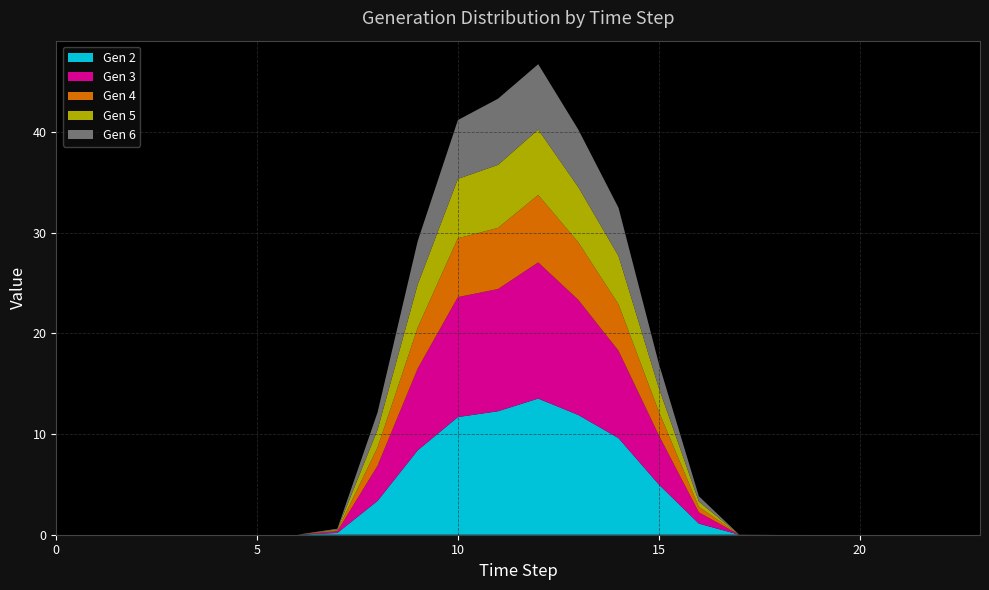

Reading left to right, transcribe all the data shown in this chart.

Gen 2: 0.0	0.0	0.0	0.0	0.0	0.0	0.0	0.2	3.4	8.4	11.7	12.3	13.5	11.9	9.6	5.0	1.1	0.0	0.0	0.0	0.0	0.0	0.0	0.0
Gen 3: 0.0	0.0	0.0	0.0	0.0	0.0	0.0	0.2	3.5	8.1	11.9	12.1	13.5	11.4	8.7	4.9	1.1	0.0	0.0	0.0	0.0	0.0	0.0	0.0
Gen 4: 0.0	0.0	0.0	0.0	0.0	0.0	0.0	0.1	1.8	4.1	5.8	6.1	6.7	5.7	4.6	2.4	0.5	0.0	0.0	0.0	0.0	0.0	0.0	0.0
Gen 5: 0.0	0.0	0.0	0.0	0.0	0.0	0.0	0.1	1.7	4.3	5.9	6.3	6.5	5.5	4.8	2.4	0.5	0.0	0.0	0.0	0.0	0.0	0.0	0.0
Gen 6: 0.0	0.0	0.0	0.0	0.0	0.0	0.0	0.1	1.7	4.3	5.8	6.6	6.5	5.7	4.8	2.4	0.5	0.0	0.0	0.0	0.0	0.0	0.0	0.0